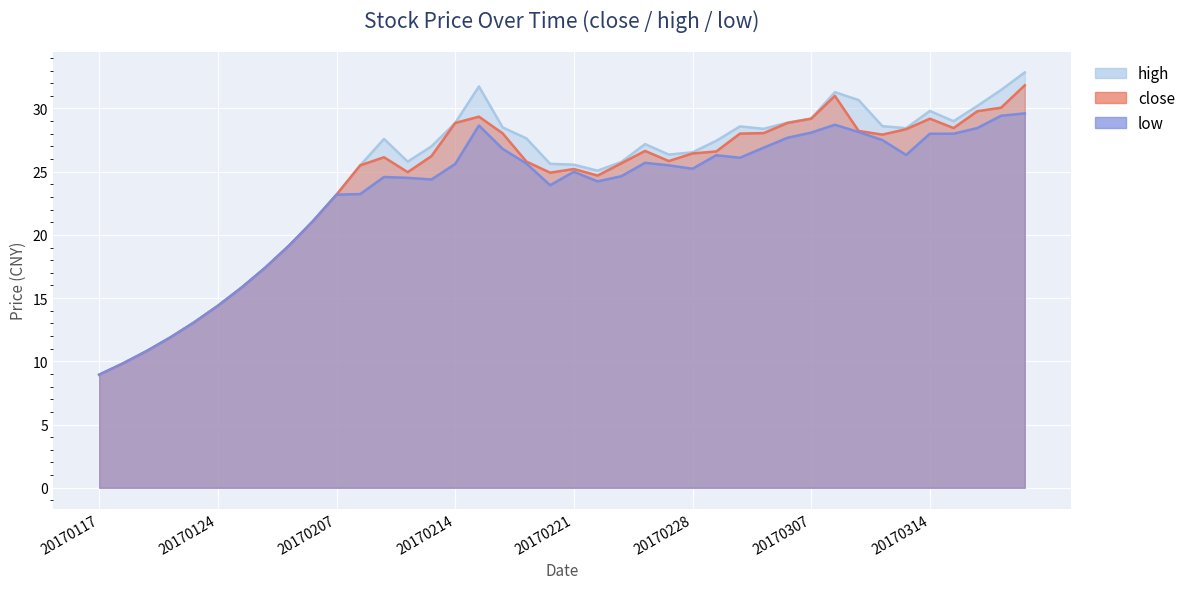

Reading left to right, extract all data points from this chart.

close: 8.9	9.8	10.8	11.9	13.1	14.4	15.8	17.4	19.1	21.1	23.2	25.5	26.1	25.0	26.2	28.9	29.4	28.0	25.8	24.9	25.2	24.7	25.7	26.6	25.8	26.4	26.6	28.0	28.1	28.9	29.2	31.0	28.2	27.9	28.4	29.2	28.4	29.8	30.1	31.8
high: 8.9	9.8	10.8	11.9	13.1	14.4	15.8	17.4	19.1	21.1	23.2	25.5	27.6	25.8	27.0	28.9	31.7	28.5	27.6	25.6	25.6	25.1	25.8	27.2	26.4	26.5	27.4	28.6	28.4	28.9	29.2	31.3	30.7	28.6	28.4	29.8	29.0	30.2	31.5	32.9
low: 8.9	9.8	10.8	11.9	13.1	14.4	15.8	17.4	19.1	21.1	23.2	23.2	24.6	24.5	24.4	25.6	28.6	26.8	25.6	23.9	25.0	24.2	24.6	25.7	25.5	25.2	26.3	26.1	26.9	27.7	28.1	28.7	28.1	27.5	26.3	28.0	28.0	28.4	29.4	29.6